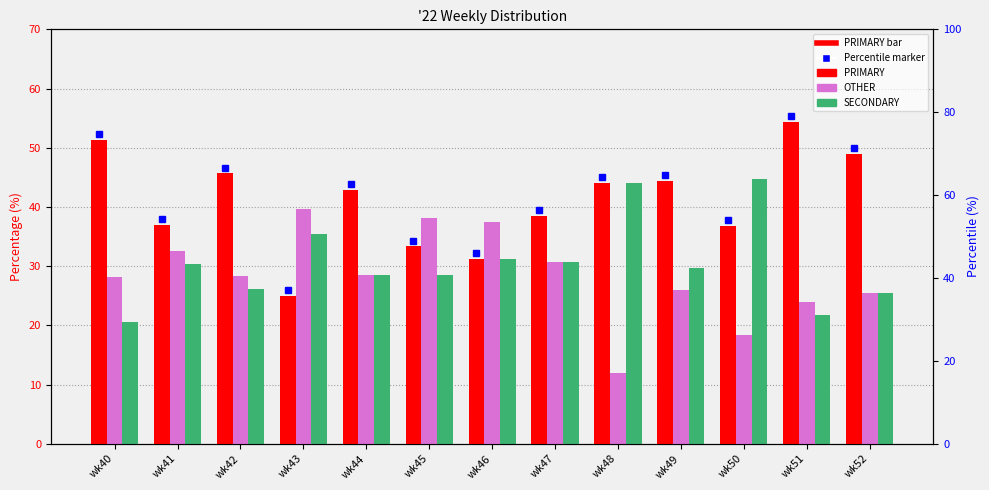

What is the difference between the SECONDARY values at wk45 and wk50?

16.2